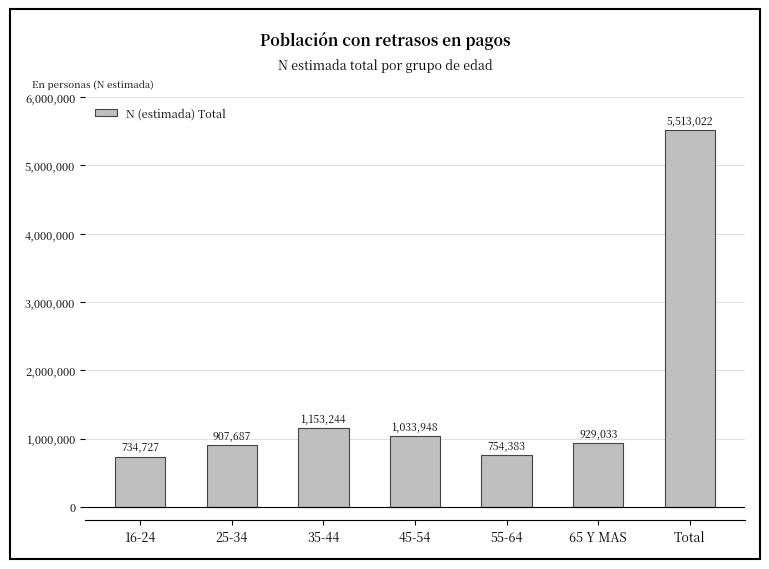

Reading left to right, extract all data points from this chart.

16-24=734727	25-34=907687	35-44=1153244	45-54=1033948	55-64=754383	65 Y MAS=929033	Total=5513022